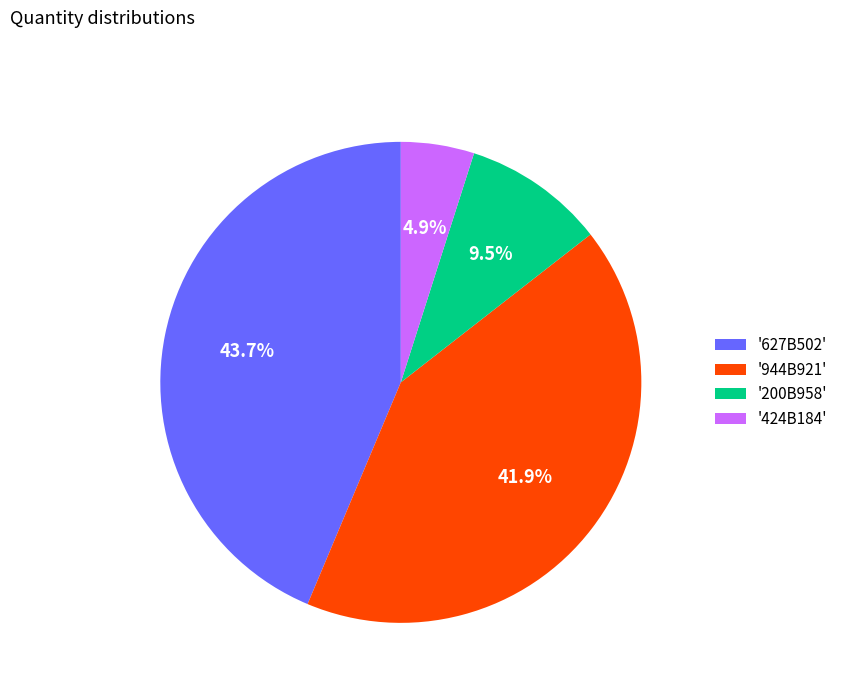

Do '424B184' and '627B502' together represent more than half of the pie?

No